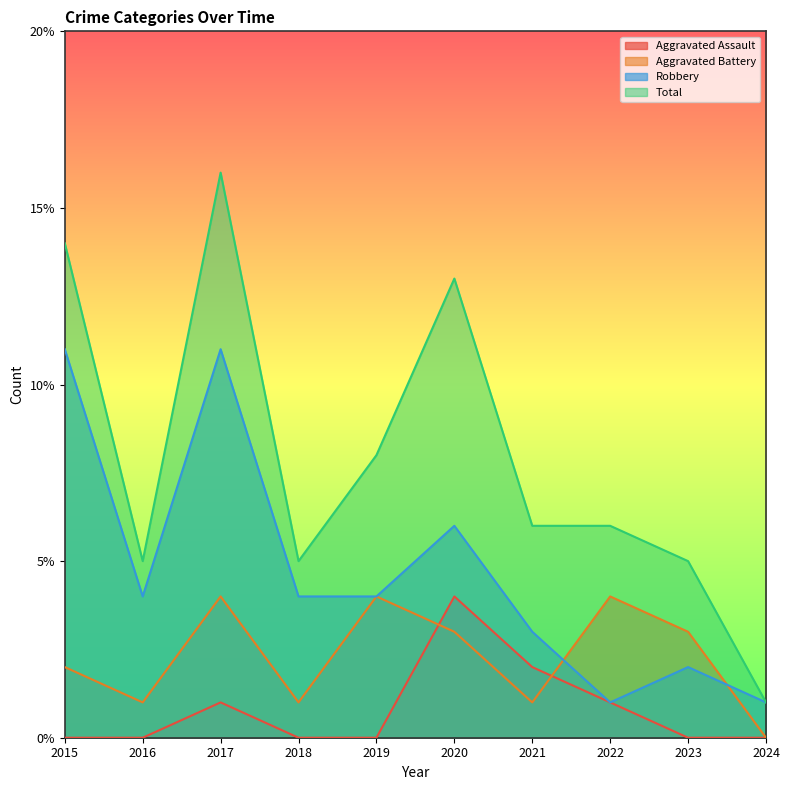

Between 2015 and 2022, which series saw the biggest shift?

Robbery